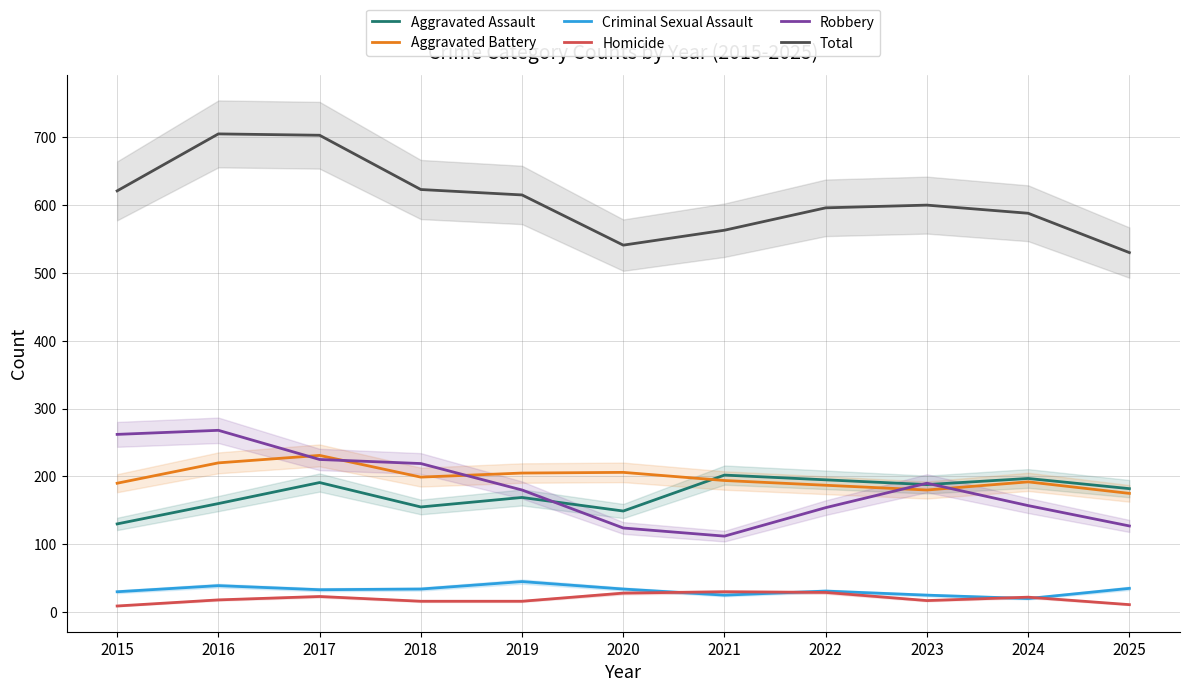

The value of Aggravated Battery at 2024 is 192. True or false?

True